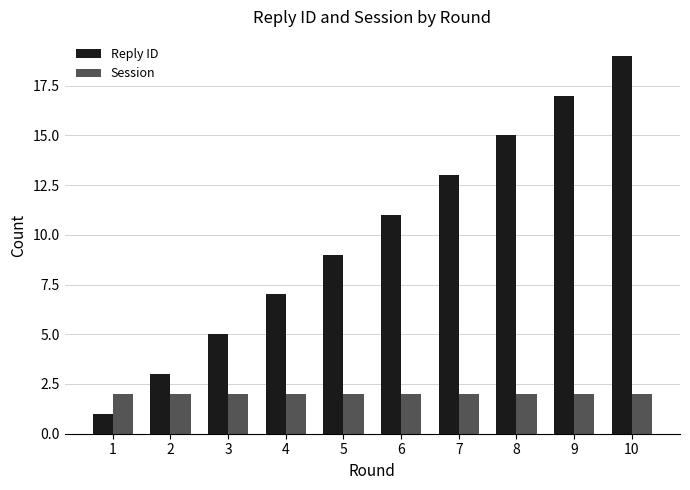

How many data points does each series have?

10